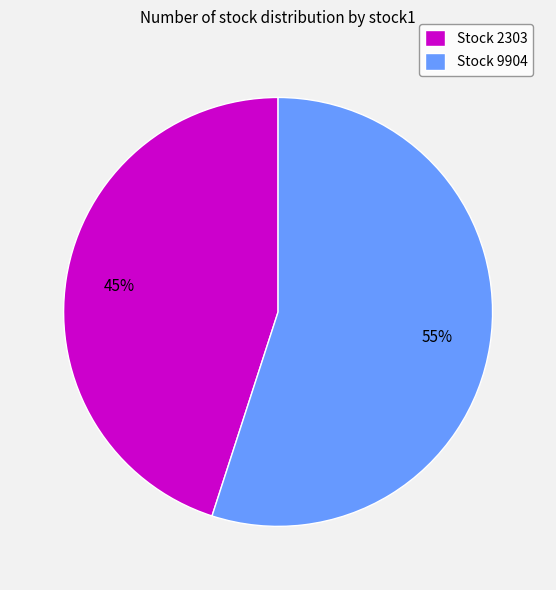

What is the majority slice?

Stock 9904